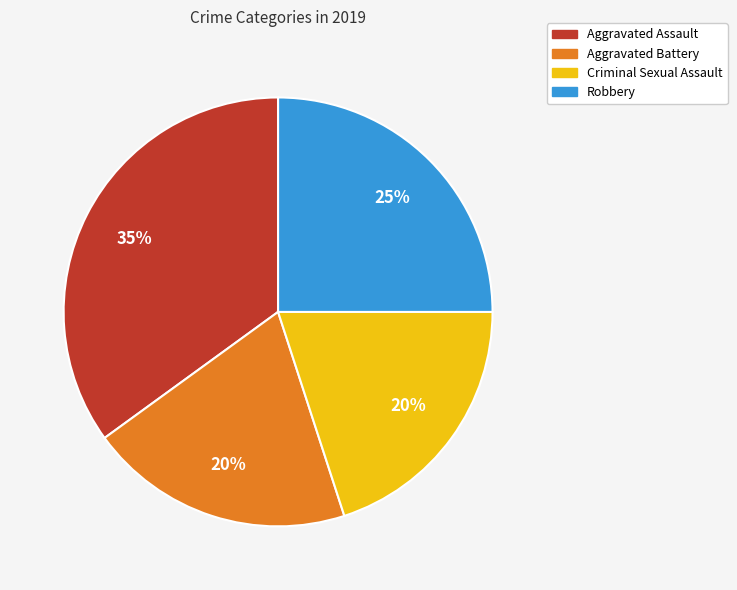

Which slice is the largest?

Aggravated Assault